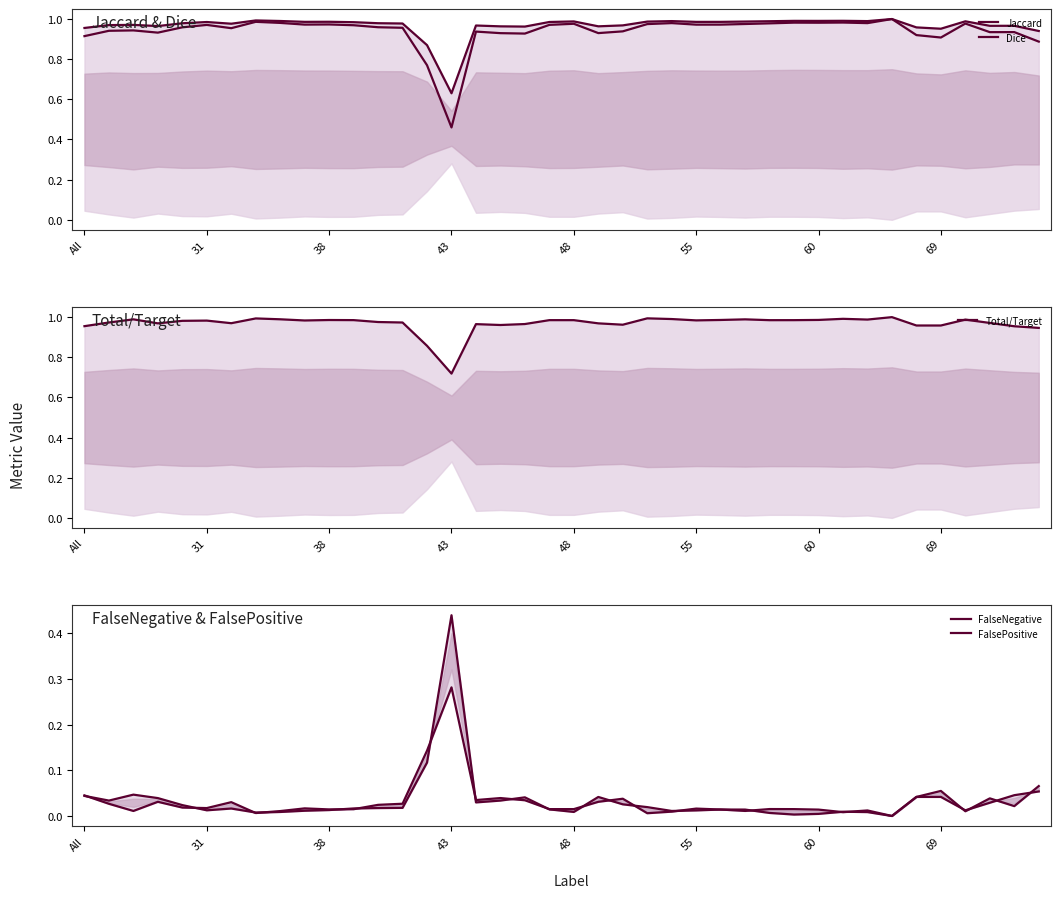

List the series in order of their peak value, highest first.

Jaccard, Dice, Total/Target, FalsePositive, FalseNegative